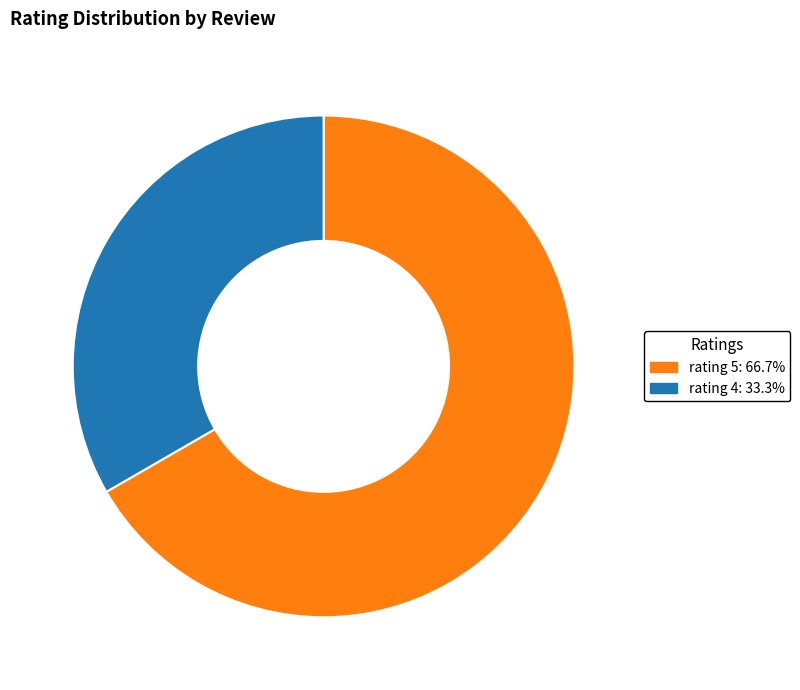

Is there a majority slice in this chart?

Yes